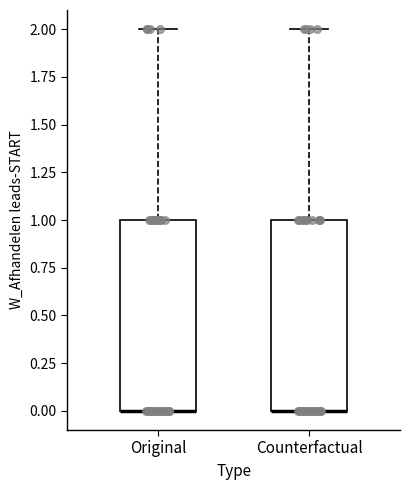

Reading left to right, read every box against the y-axis: the position of its median line, the range the box covers, and the ends of its whiskers. The values are not printed on the chart, so give them approximately, as read against the axis.

Original: median 0 (drawn on the box's lower edge), box 0 to 1, whiskers 0 to 2
Counterfactual: median 0 (drawn on the box's lower edge), box 0 to 1, whiskers 0 to 2